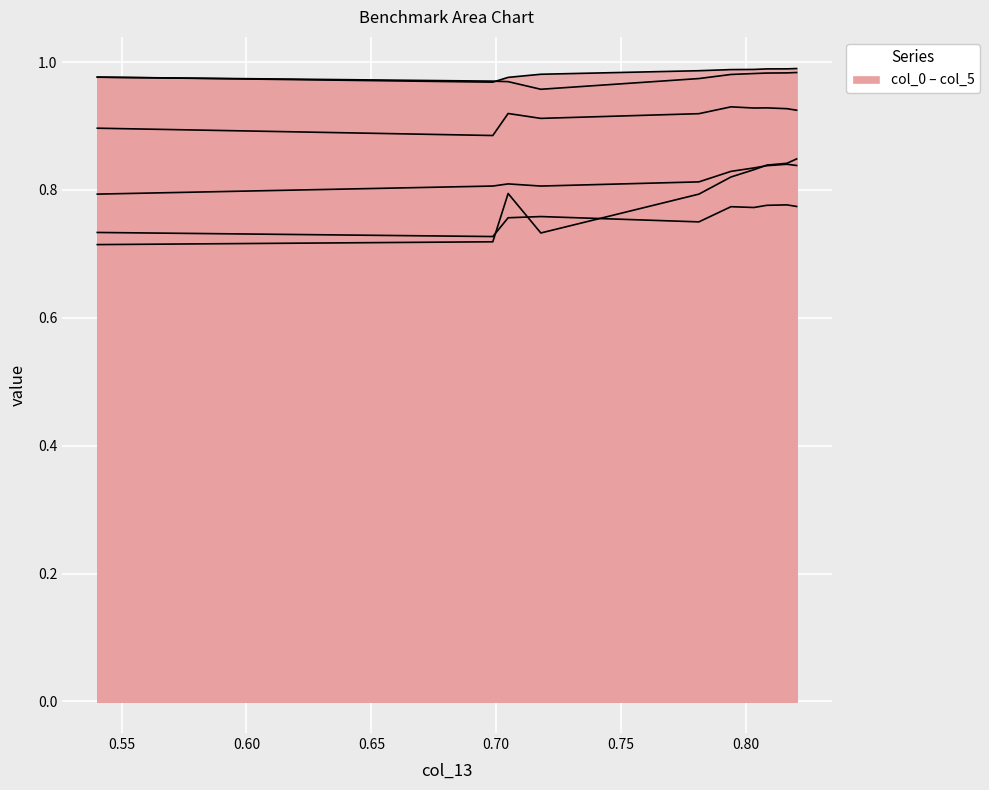

What is the total value across all series at 0.781153386039318?

5.2